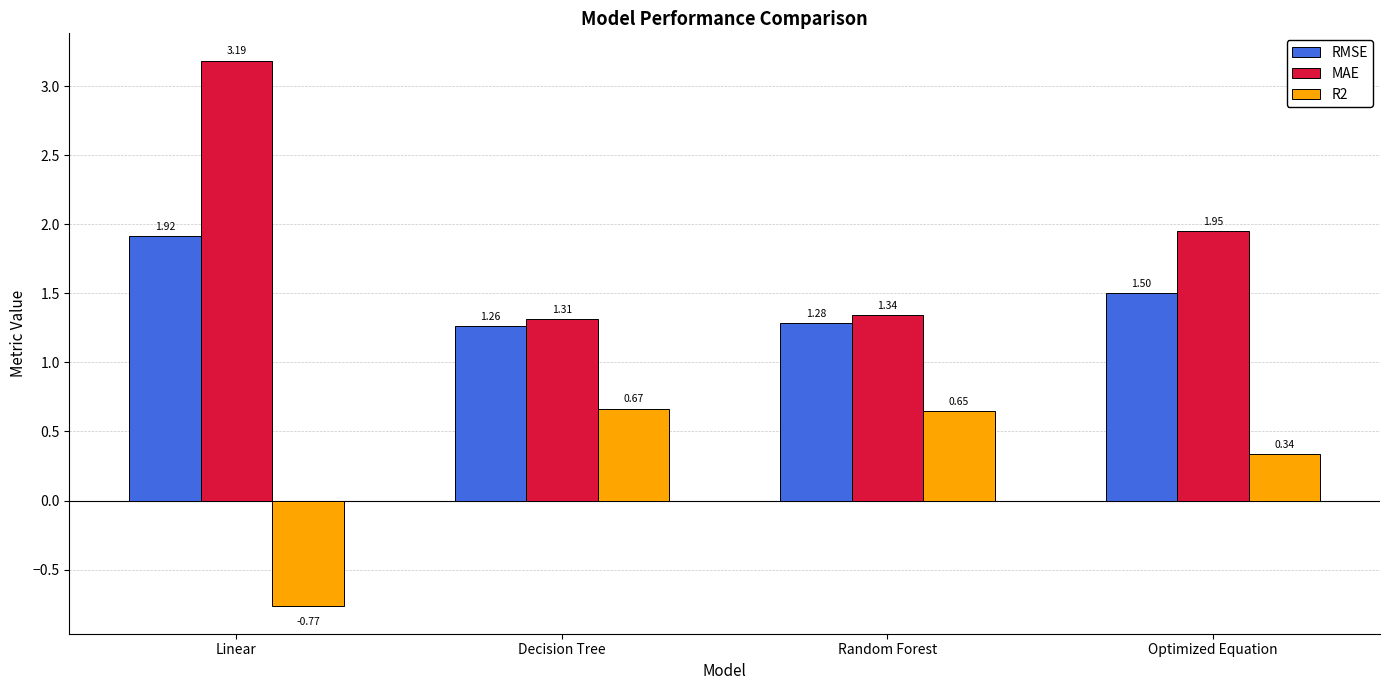

Which category has the highest value in the R2 series?

Decision Tree